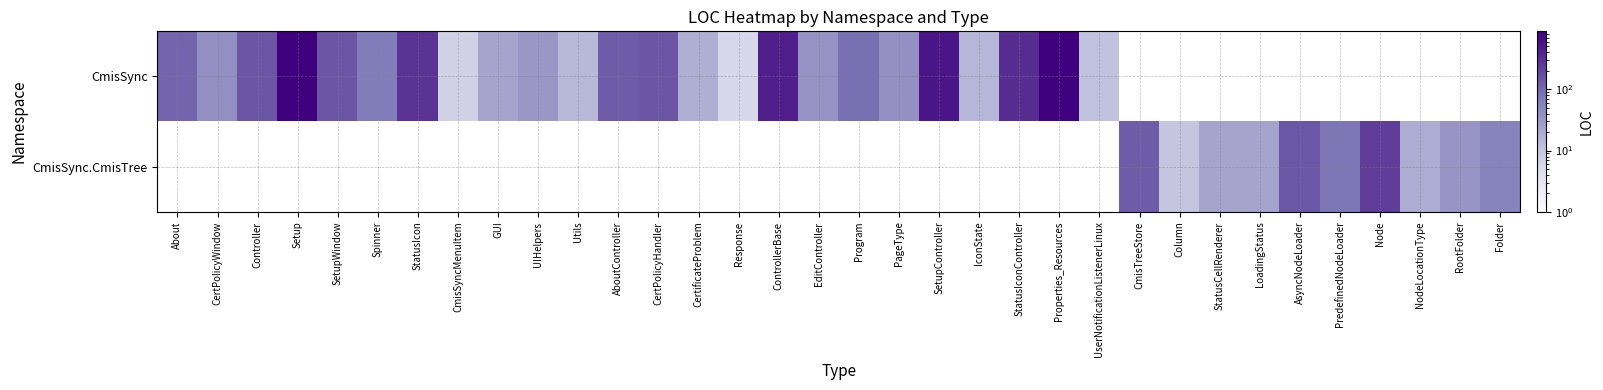

What is the difference between the second highest and minimum values in the CmisSync.CmisTree series?

135.0